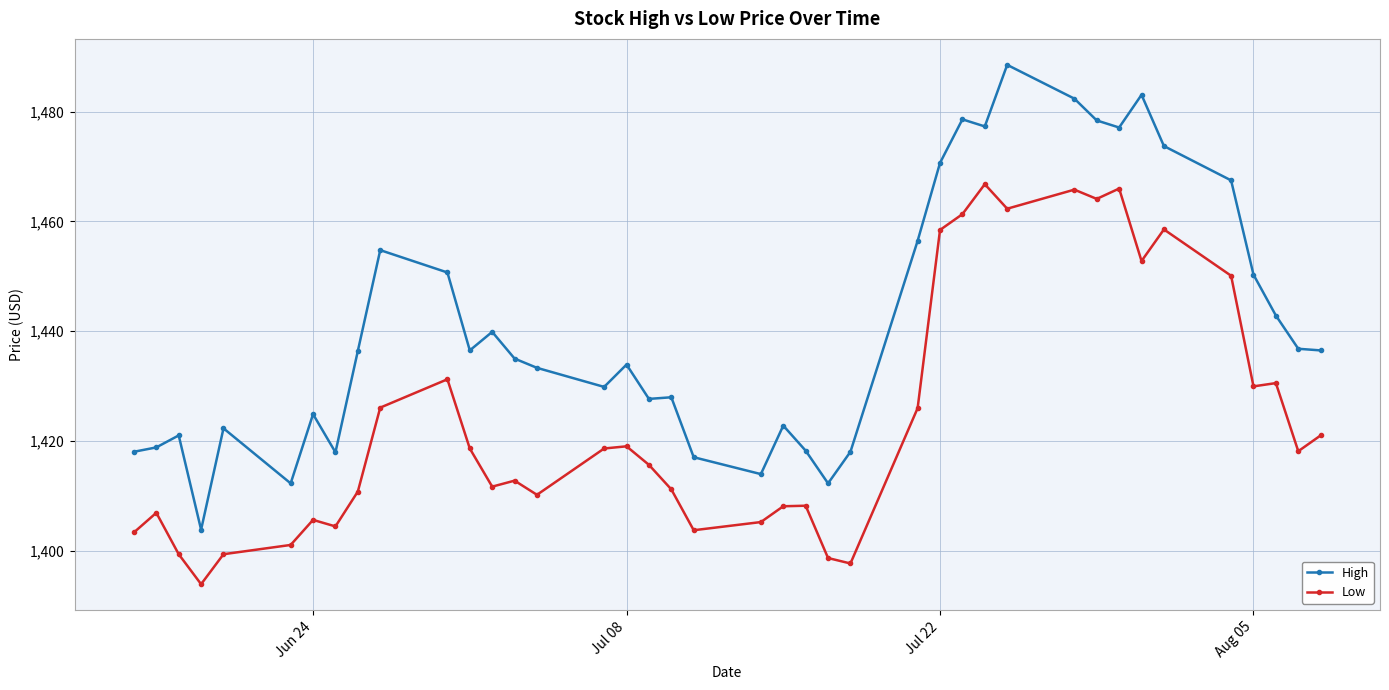

Rank the series by their maximum value, from highest to lowest.

High, Low